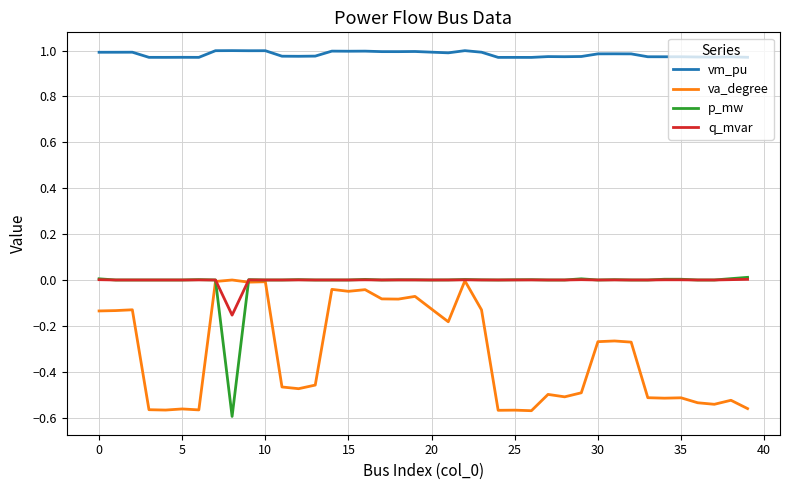

True or false: vm_pu and va_degree cross at least once.

False